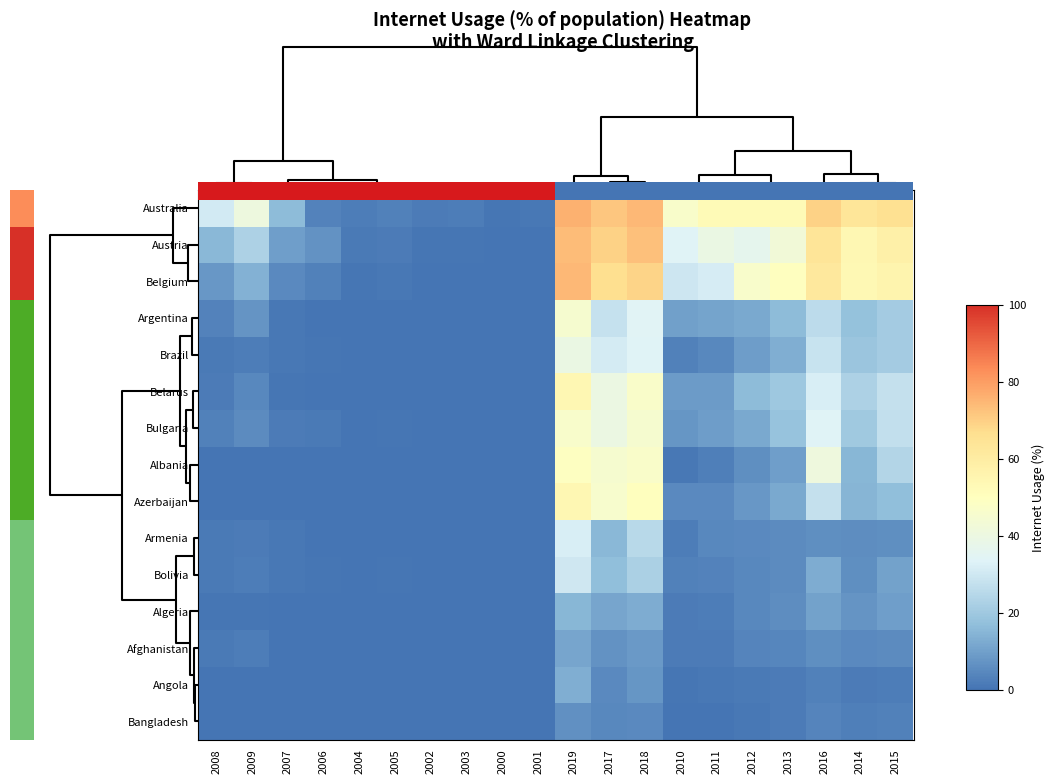

Reading left to right, list all the values displayed in this chart.

Australia: 2008=30.8	2009=40.8	2007=16.4	2006=3.3	2004=2.2	2005=2.8	2002=1.8	2003=2.0	2000=0.6	2001=1.1	2019=76.0	2017=71.7	2018=74.2	2010=46.8	2011=52.7	2012=52.7	2013=52.7	2016=69.5	2014=63.0	2015=66.0
Austria: 2008=15.4	2009=23.0	2007=9.5	2006=6.9	2004=1.4	2005=1.9	2002=0.6	2003=0.8	2000=0.1	2001=0.3	2019=73.5	2017=69.4	2018=72.9	2010=33.7	2011=39.2	2012=36.6	2013=42.7	2016=63.6	2014=54.3	2015=58.0
Belgium: 2008=7.9	2009=13.8	2007=4.9	2006=3.0	2004=0.7	2005=1.0	2002=0.1	2003=0.2	2000=0.0	2001=0.0	2019=74.5	2017=66.8	2018=68.9	2010=29.4	2011=31.3	2012=46.3	2013=50.0	2016=62.0	2014=53.9	2015=55.8
Argentina: 2008=3.3	2009=7.0	2007=0.8	2006=0.3	2004=0.1	2005=0.1	2002=0.0	2003=0.0	2000=0.0	2001=0.0	2019=45.0	2017=28.1	2018=34.0	2010=9.8	2011=10.9	2012=11.9	2013=16.0	2016=25.9	2014=17.7	2015=20.9
Brazil: 2008=1.5	2009=2.0	2007=0.8	2006=0.5	2004=0.0	2005=0.1	2002=0.0	2003=0.0	2000=0.0	2001=0.0	2019=39.2	2017=30.9	2018=33.8	2010=2.9	2011=4.5	2012=9.1	2013=13.2	2016=28.2	2014=19.1	2015=21.0
Belarus: 2008=1.9	2009=4.3	2007=0.5	2006=0.1	2004=0.0	2005=0.0	2002=0.0	2003=0.0	2000=0.0	2001=0.0	2019=54.2	2017=39.6	2018=46.9	2010=9.0	2011=9.0	2012=16.2	2013=19.7	2016=31.8	2014=23.0	2015=27.4
Bulgaria: 2008=2.9	2009=5.4	2007=1.8	2006=1.2	2004=0.1	2005=0.7	2002=0.0	2003=0.0	2000=0.0	2001=0.0	2019=46.2	2017=39.7	2018=45.0	2010=7.6	2011=9.1	2012=12.0	2013=18.1	2016=33.6	2014=20.0	2015=27.1
Albania: 2008=0.3	2009=0.4	2007=0.1	2006=0.1	2004=0.0	2005=0.1	2002=0.0	2003=0.0	2000=0.0	2001=0.0	2019=49.4	2017=45.0	2018=47.0	2010=1.0	2011=2.4	2012=6.0	2013=9.6	2016=41.2	2014=15.0	2015=23.9
Azerbaijan: 2008=0.1	2009=0.3	2007=0.1	2006=0.0	2004=0.0	2005=0.0	2002=0.0	2003=0.0	2000=0.0	2001=0.0	2019=54.2	2017=46.0	2018=50.0	2010=5.0	2011=5.0	2012=8.0	2013=12.0	2016=27.4	2014=14.5	2015=17.1
Armenia: 2008=1.3	2009=1.6	2007=1.0	2006=0.1	2004=0.1	2005=0.1	2002=0.0	2003=0.1	2000=0.0	2001=0.0	2019=32.0	2017=15.3	2018=25.0	2010=2.0	2011=4.6	2012=4.9	2013=5.3	2016=6.2	2014=5.6	2015=6.0
Bolivia: 2008=1.4	2009=2.1	2007=1.0	2006=0.6	2004=0.2	2005=0.4	2002=0.0	2003=0.1	2000=0.0	2001=0.0	2019=30.0	2017=16.8	2018=22.4	2010=3.1	2011=3.5	2012=4.4	2013=5.2	2016=12.5	2014=6.2	2015=10.5
Algeria: 2008=0.5	2009=0.6	2007=0.2	2006=0.0	2004=0.0	2005=0.0	2002=0.0	2003=0.0	2000=0.0	2001=0.0	2019=14.9	2017=11.2	2018=12.5	2010=1.6	2011=2.2	2012=4.6	2013=5.8	2016=10.2	2014=7.4	2015=9.5
Afghanistan: 2008=1.2	2009=2.1	2007=0.1	2006=0.1	2004=0.0	2005=0.0	2002=0.0	2003=0.0	2000=0.0	2001=0.0	2019=11.0	2017=7.0	2018=8.3	2010=1.9	2011=1.8	2012=3.5	2013=4.0	2016=5.9	2014=5.0	2015=5.5
Angola: 2008=0.3	2009=0.4	2007=0.1	2006=0.1	2004=0.0	2005=0.1	2002=0.0	2003=0.0	2000=0.0	2001=0.0	2019=13.0	2017=4.7	2018=7.7	2010=0.5	2011=1.1	2012=1.5	2013=1.7	2016=2.8	2014=1.9	2015=2.3
Bangladesh: 2008=0.1	2009=0.2	2007=0.1	2006=0.1	2004=0.0	2005=0.0	2002=0.0	2003=0.0	2000=0.0	2001=0.0	2019=6.6	2017=4.5	2018=5.0	2010=0.2	2011=0.2	2012=1.0	2013=1.8	2016=3.7	2014=2.5	2015=3.1